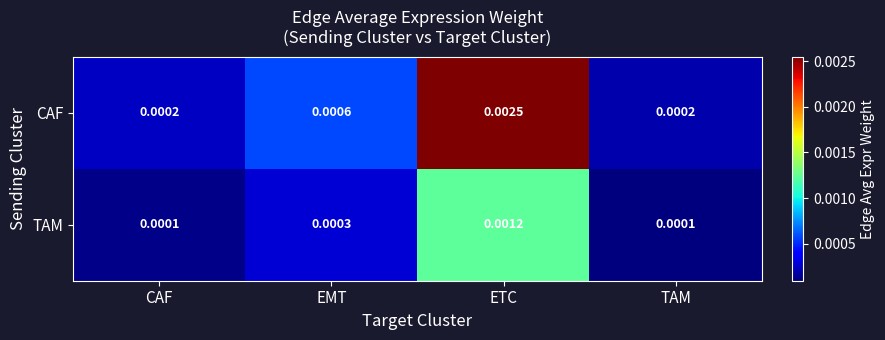

Which series has the largest total across all categories?

CAF